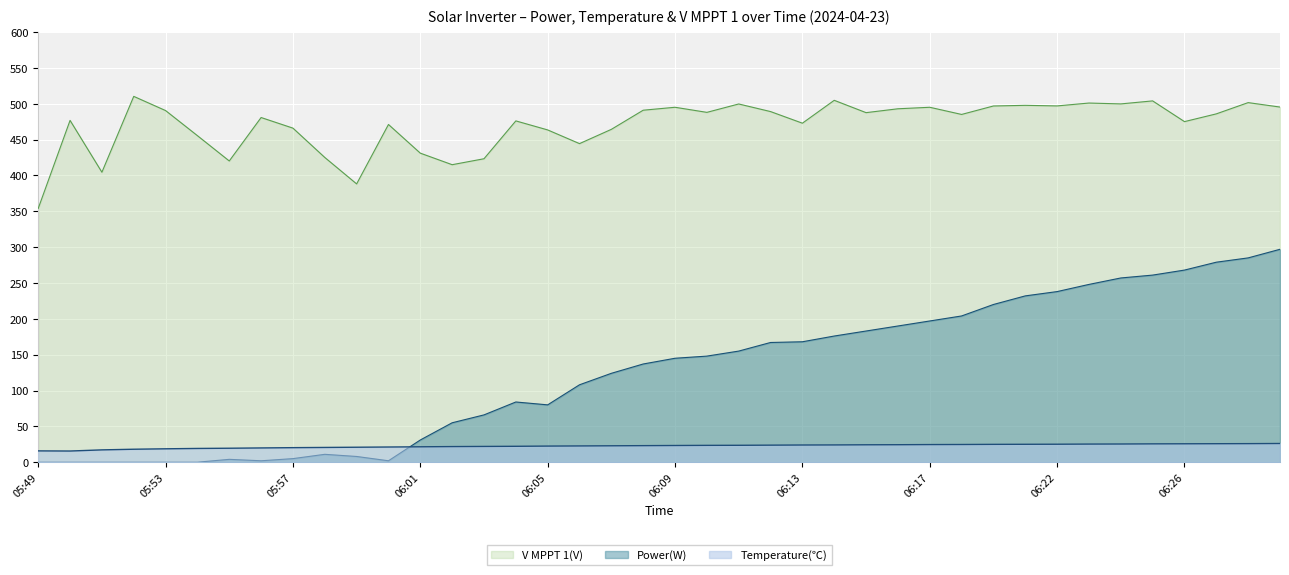

What is the sum of all Power(W) values?

5035.0